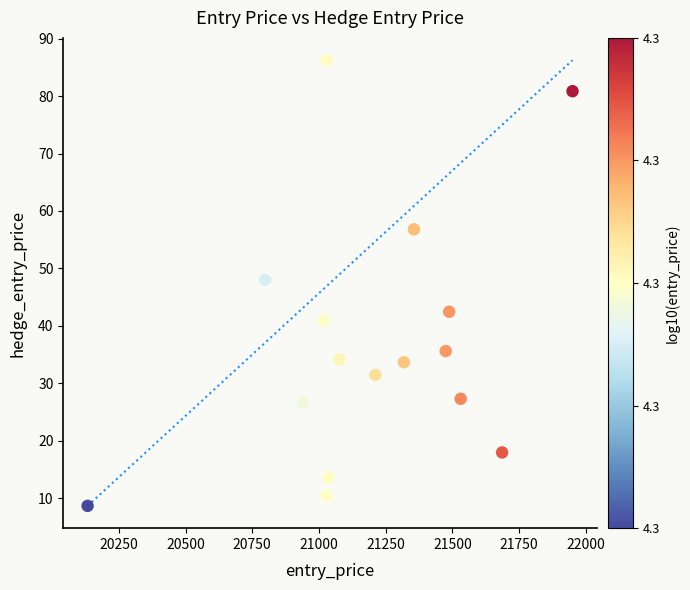

What is the range of X values (max minus min)?

1817.1